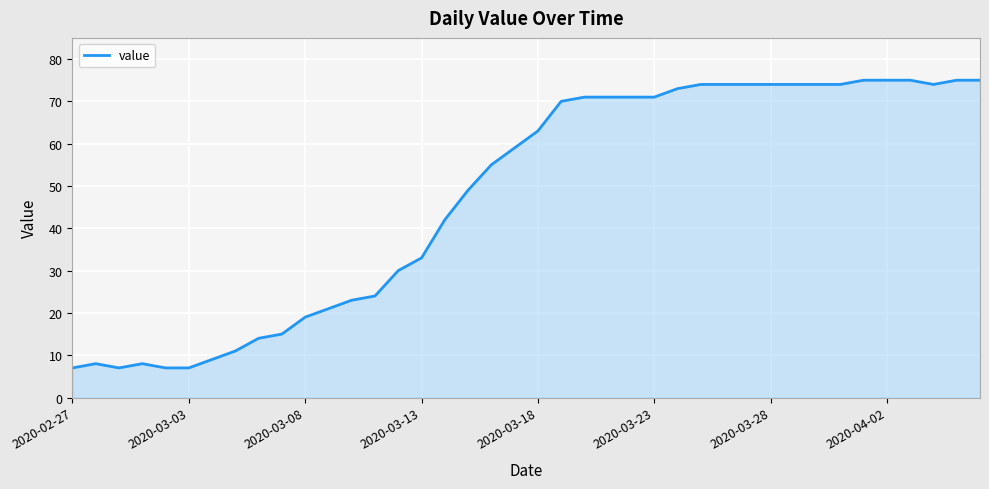

What is the minimum value shown in the chart?

7